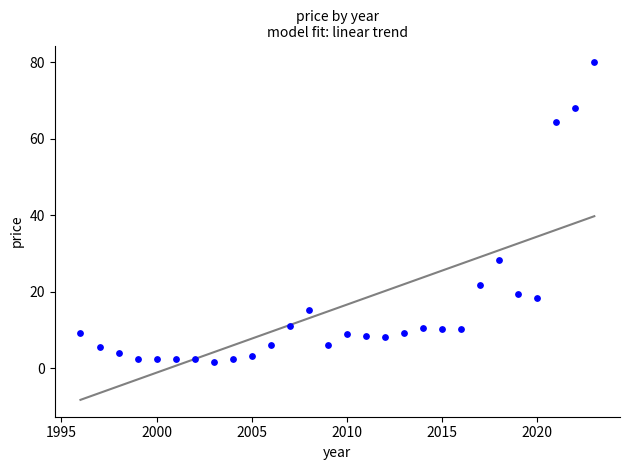

What Y value in the scatter plot is closest to 40?

28.3